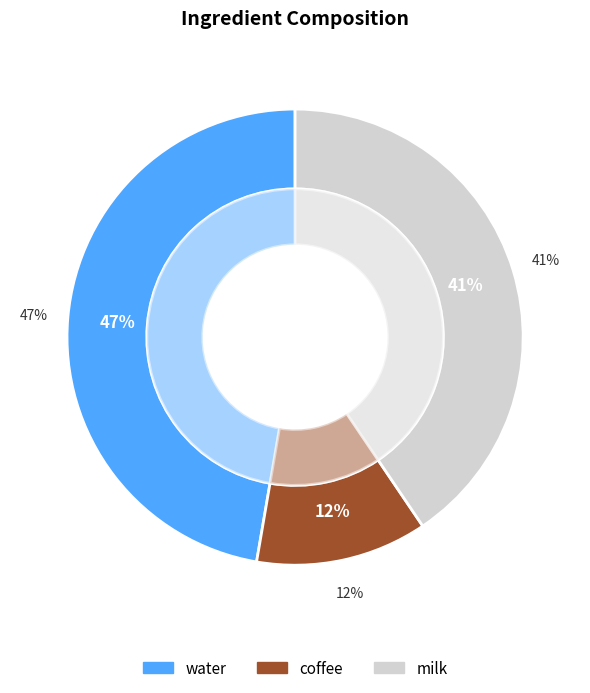

What is the ratio of the value at milk to the value at water?

0.9